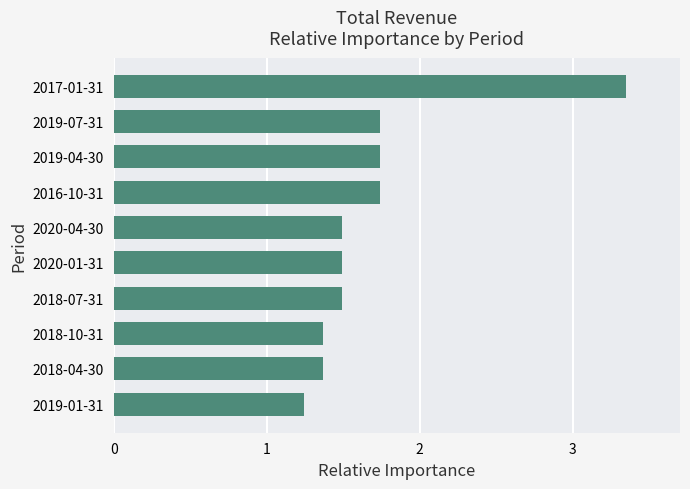

True or false: the data shows 1.2 at 2017-01-31.

False